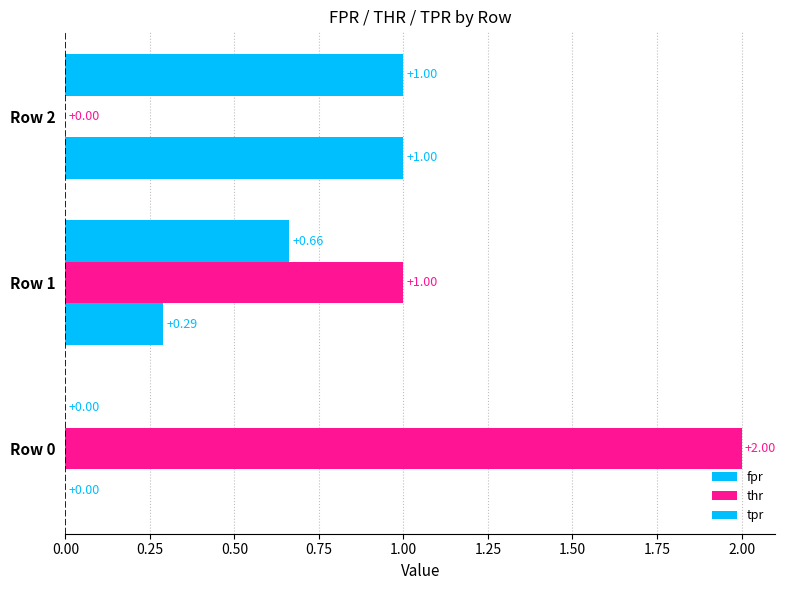

How many categories are shown in the chart?

3